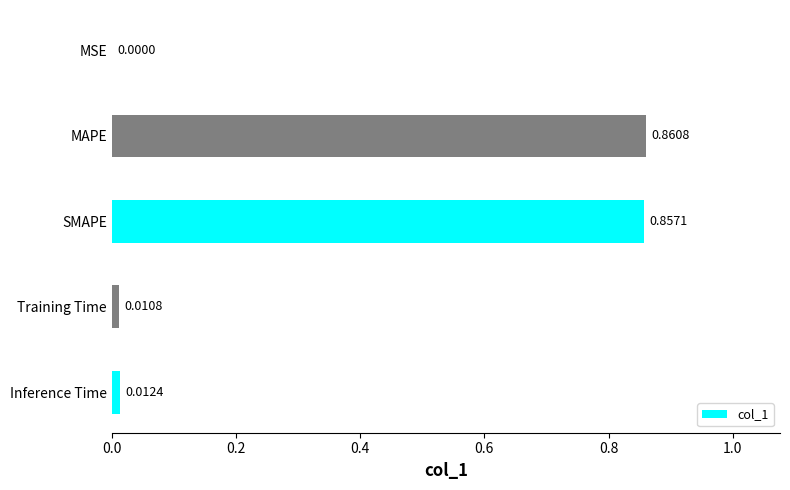

Between Training Time and MAPE, which is larger?

MAPE